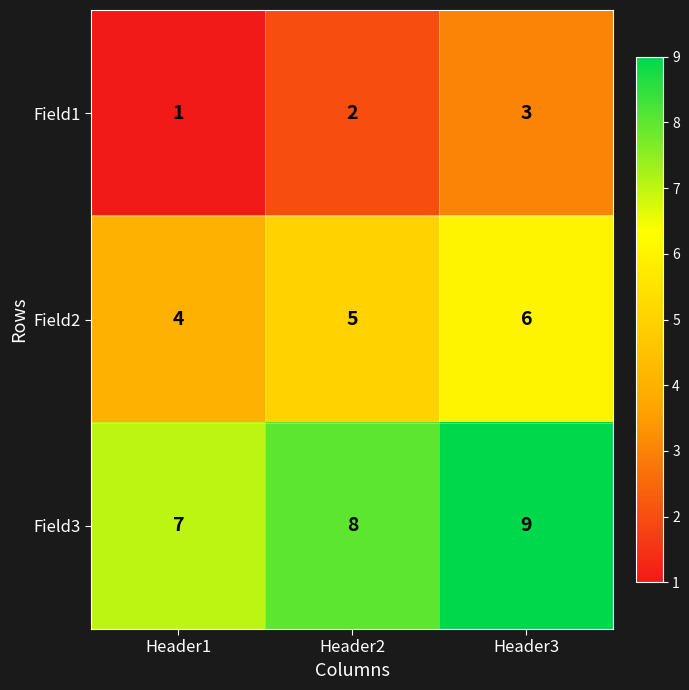

At which label is Field2 closest to 5?

Header2